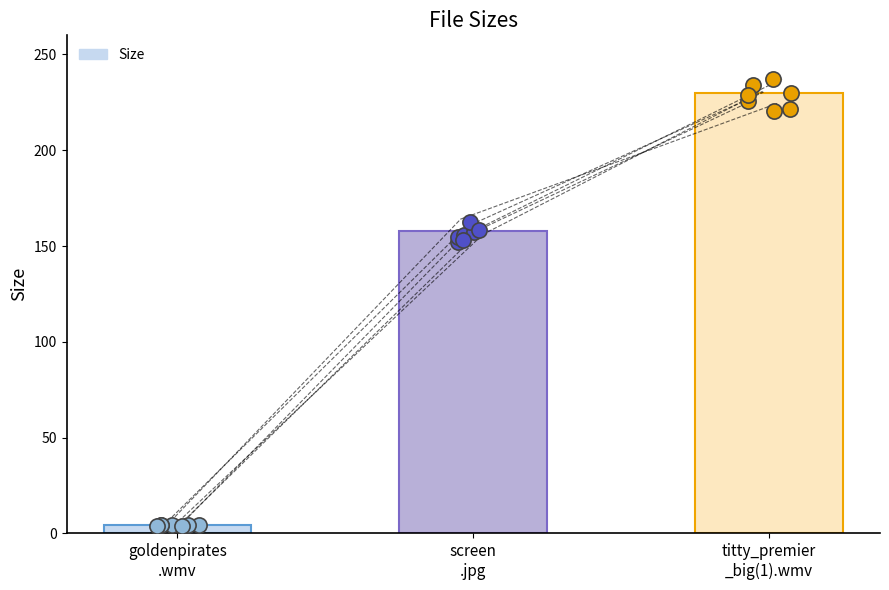

Approximately how many times larger is the value at titty_premier
_big(1).wmv compared to goldenpirates
.wmv?

55.6